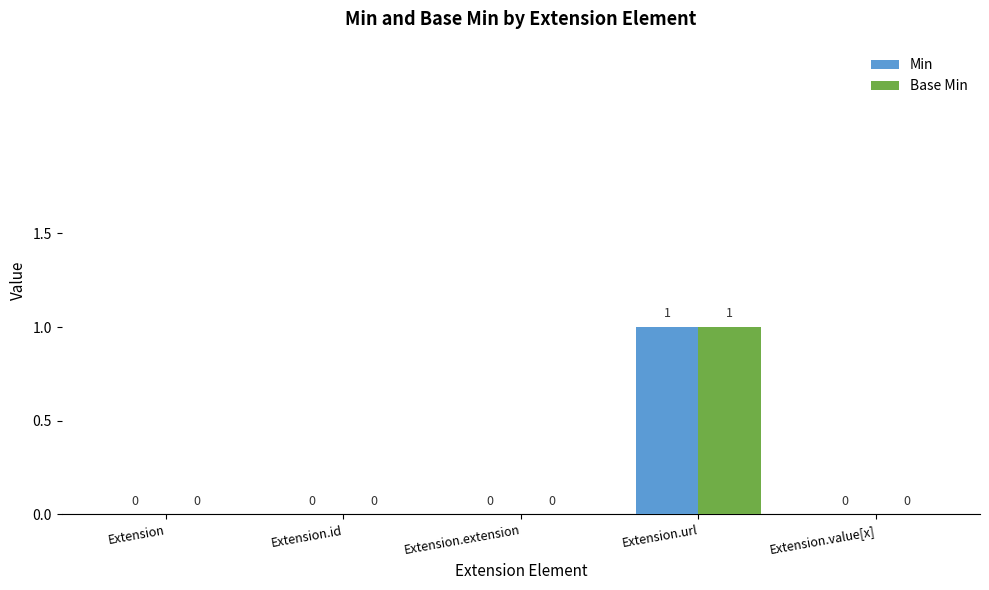

What are all the series names shown in the legend?

Min, Base Min